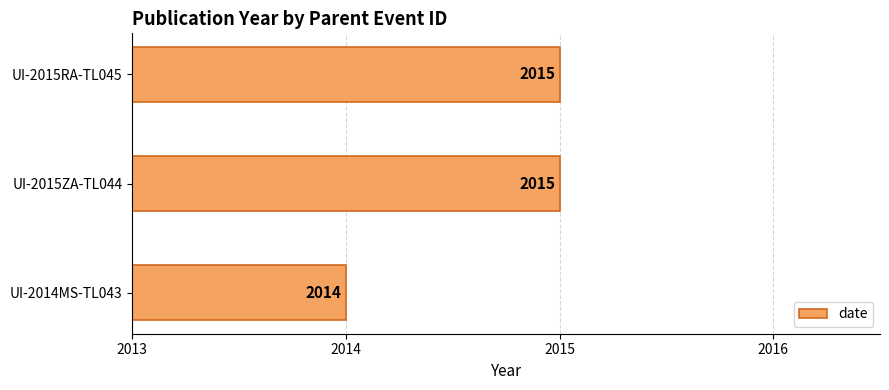

Which label corresponds to the smallest value in the chart?

UI-2014MS-TL043